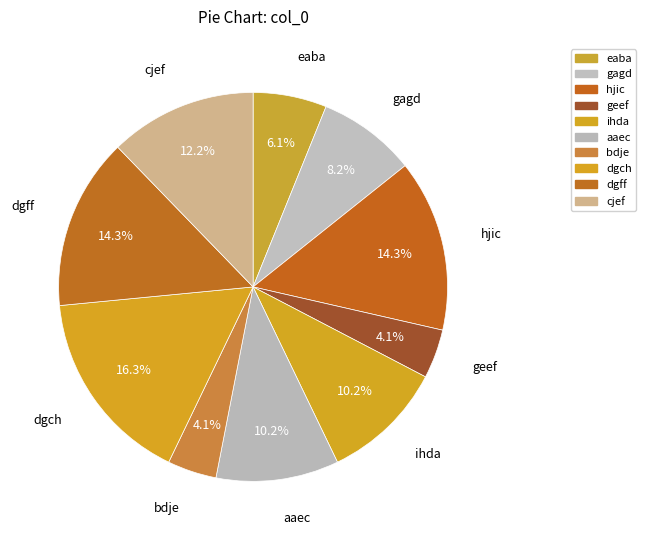

Which category has the biggest portion of the pie?

dgch